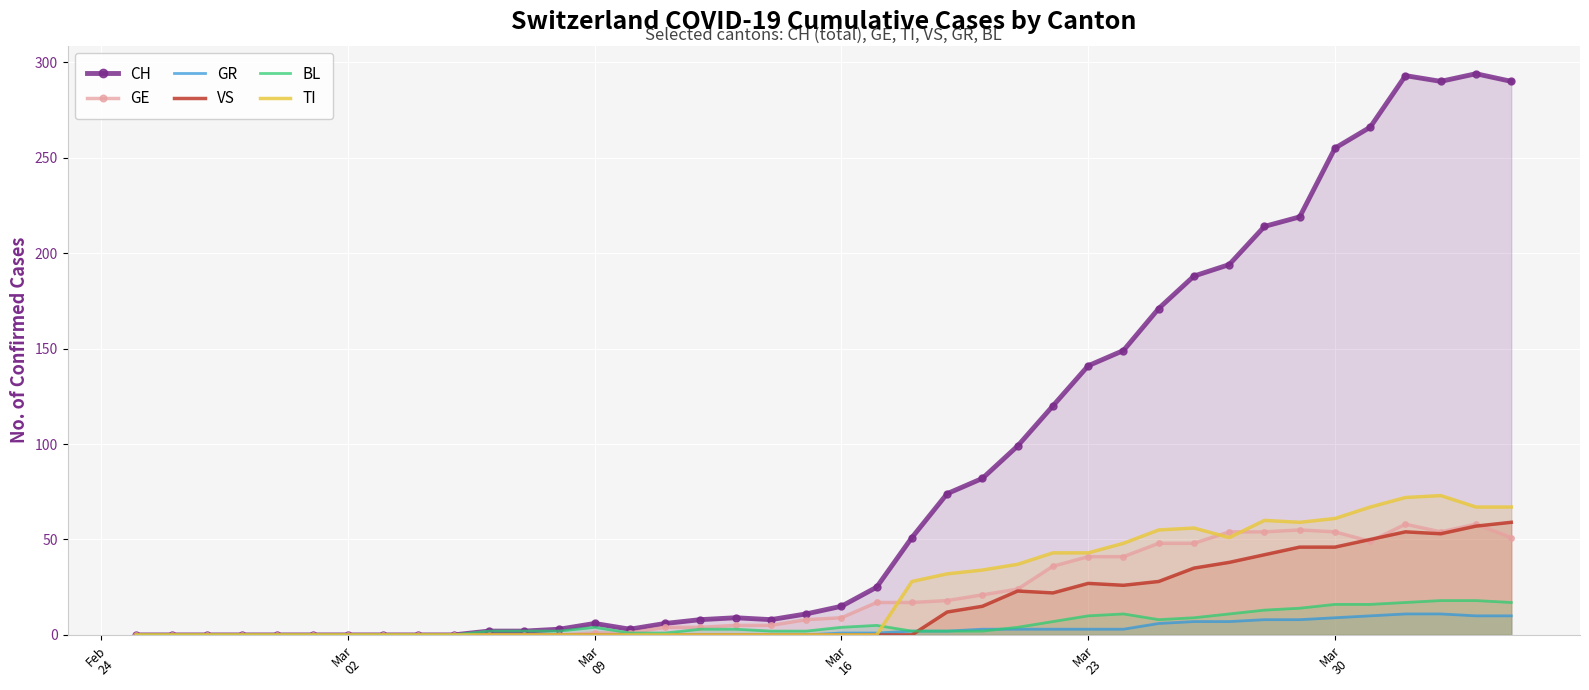

Which series has the largest total across all categories?

CH